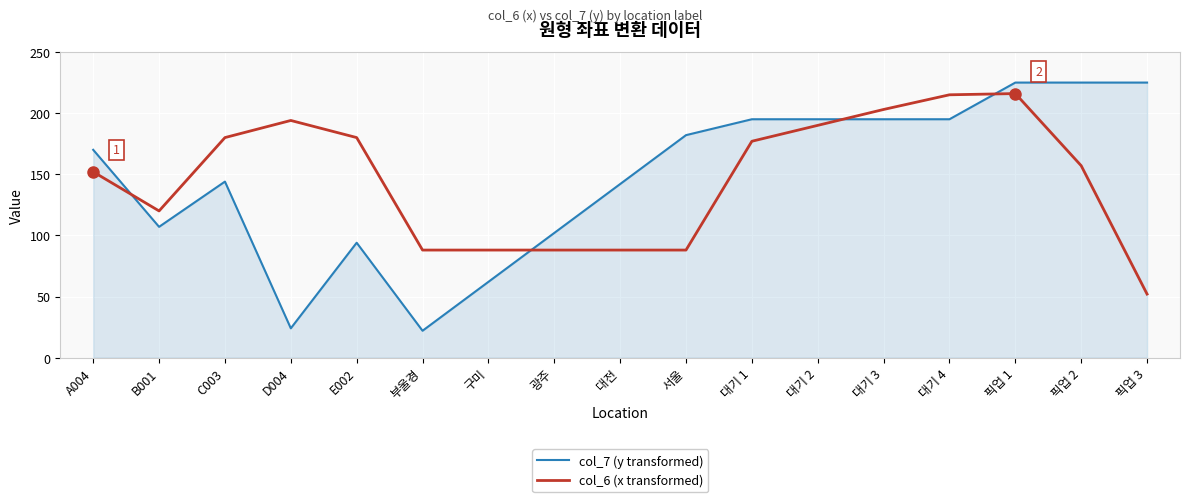

The col_6 (x transformed) series shows 91 at 대기 2. True or false?

False